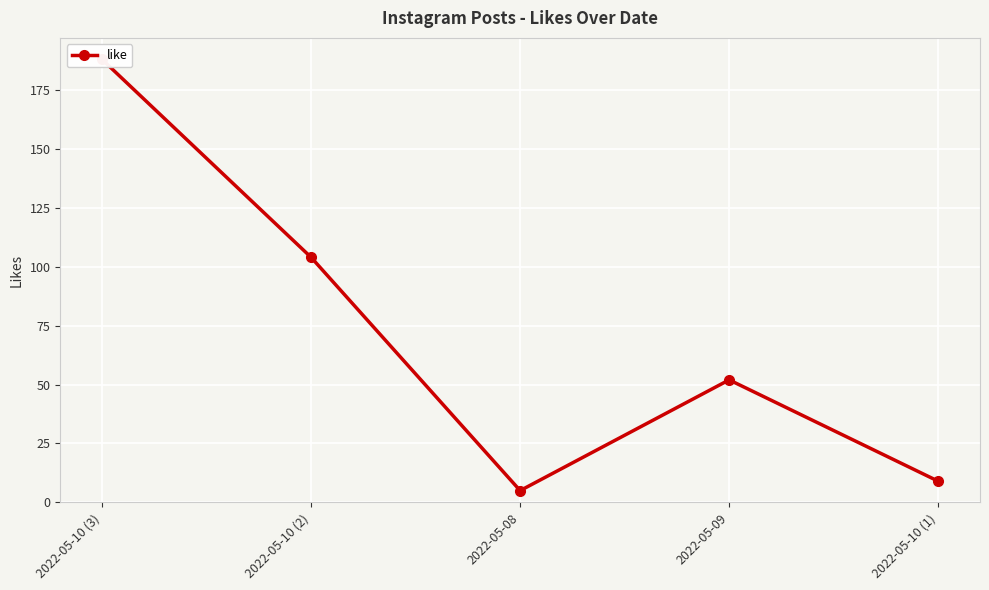

List the labels in order of value, largest first.

2022-05-10 (3), 2022-05-10 (2), 2022-05-09, 2022-05-10 (1), 2022-05-08